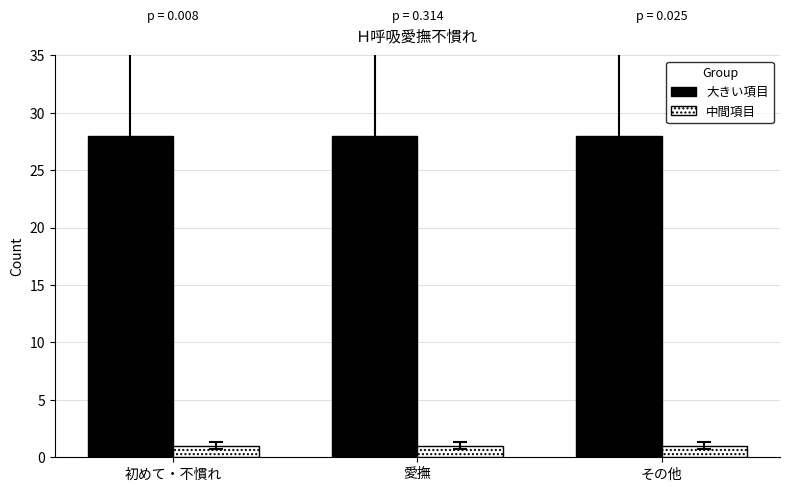

List the series in order of their peak value, lowest first.

中間項目, 大きい項目